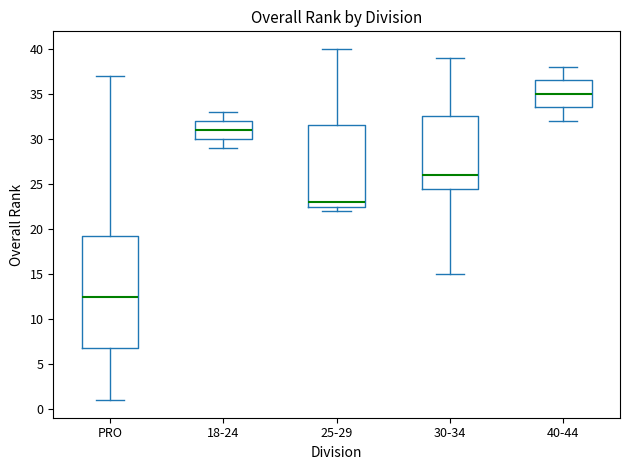

Where does the upper whisker of the box for 18-24 end on the y-axis? The values are not printed on the chart, so give them approximately, as read against the axis.

33.0